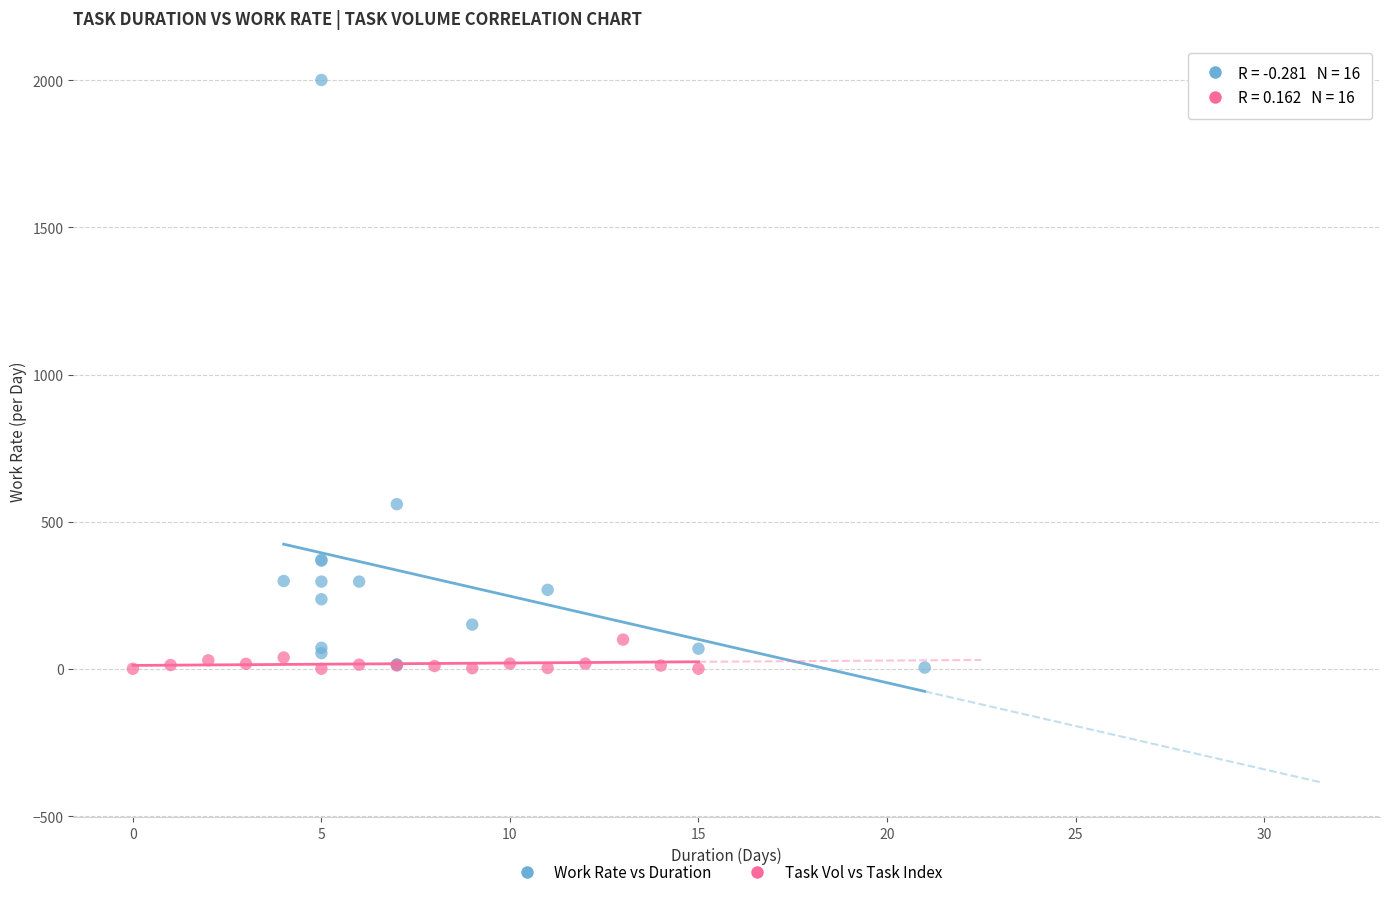

Which series has the widest spread of Y values?

Work Rate vs Duration